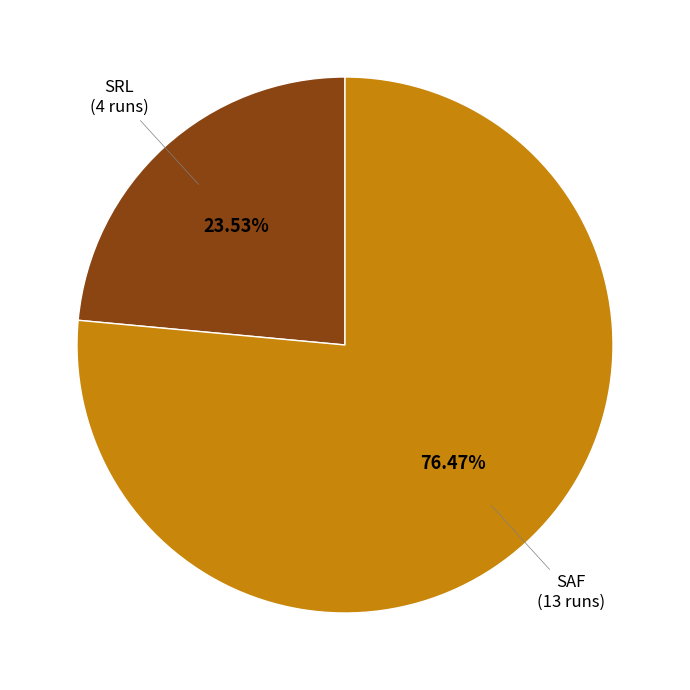

Does any single category account for the majority?

Yes